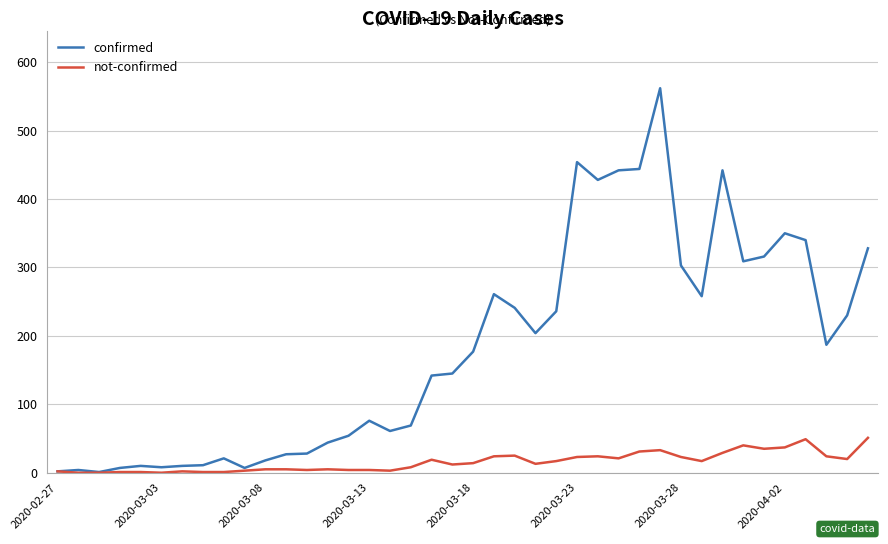

Which series has the largest total across all categories?

confirmed